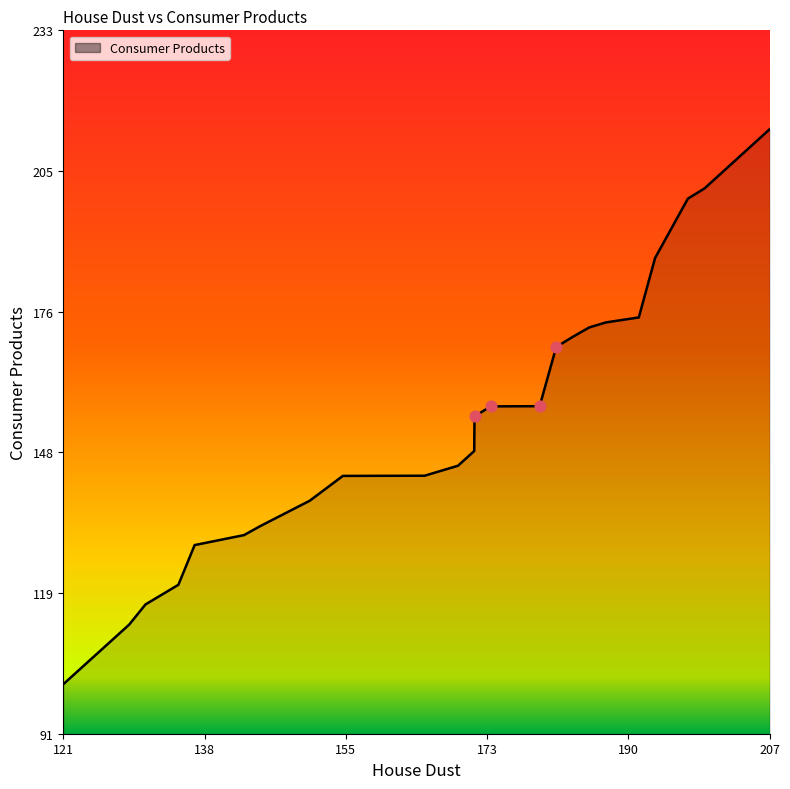

What is the smallest value displayed?

100.9